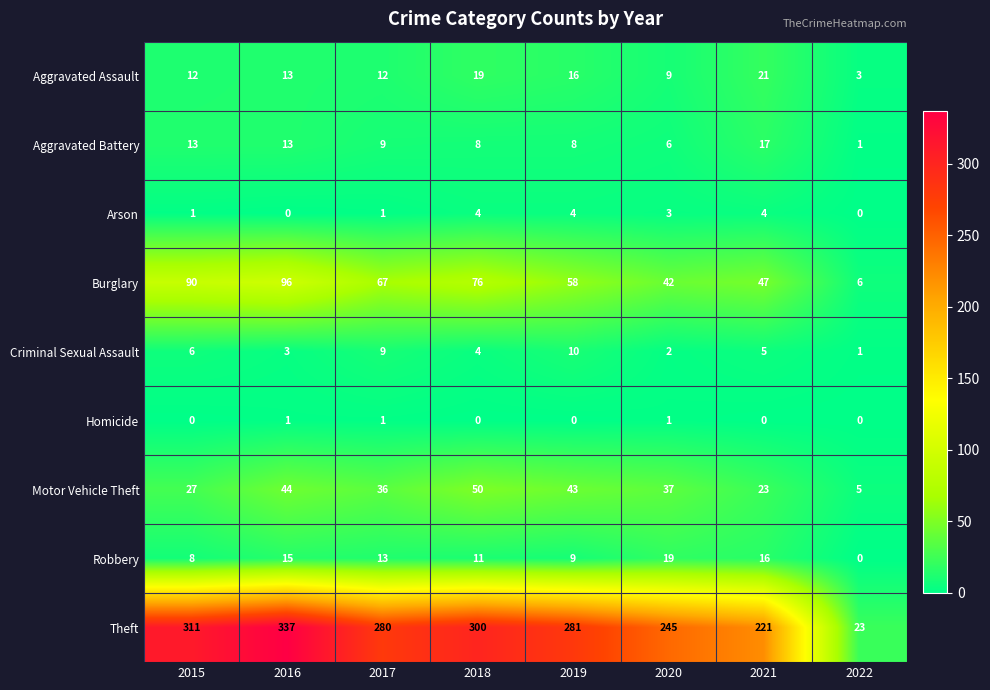

The value of Criminal Sexual Assault at 2019 is 3. True or false?

False